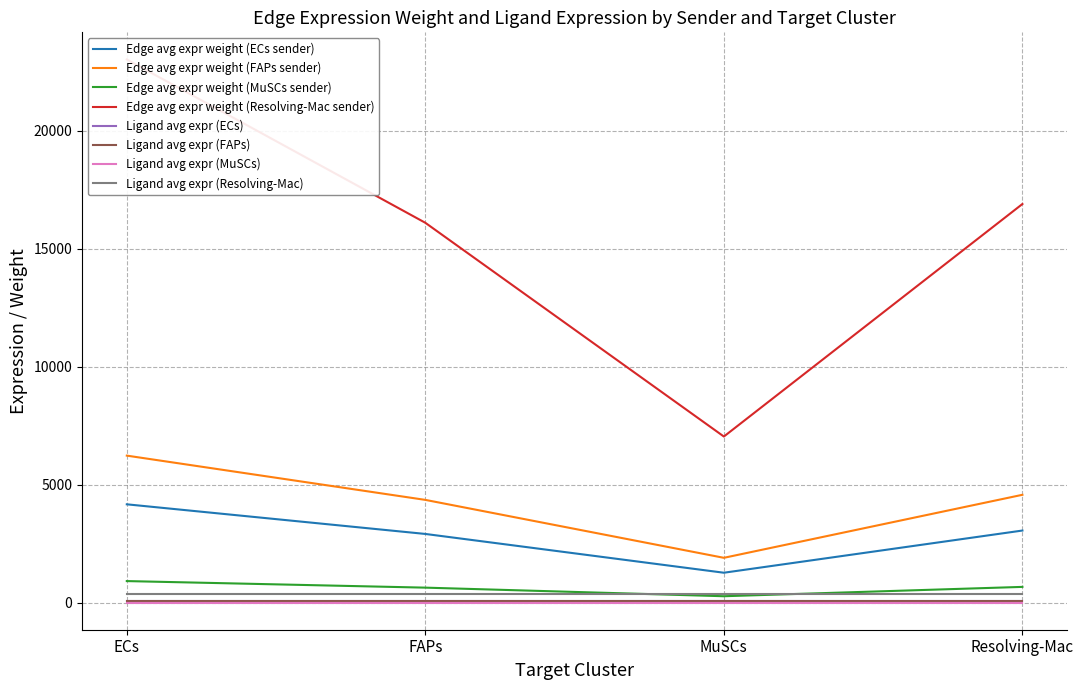

How many series are shown in this chart?

4